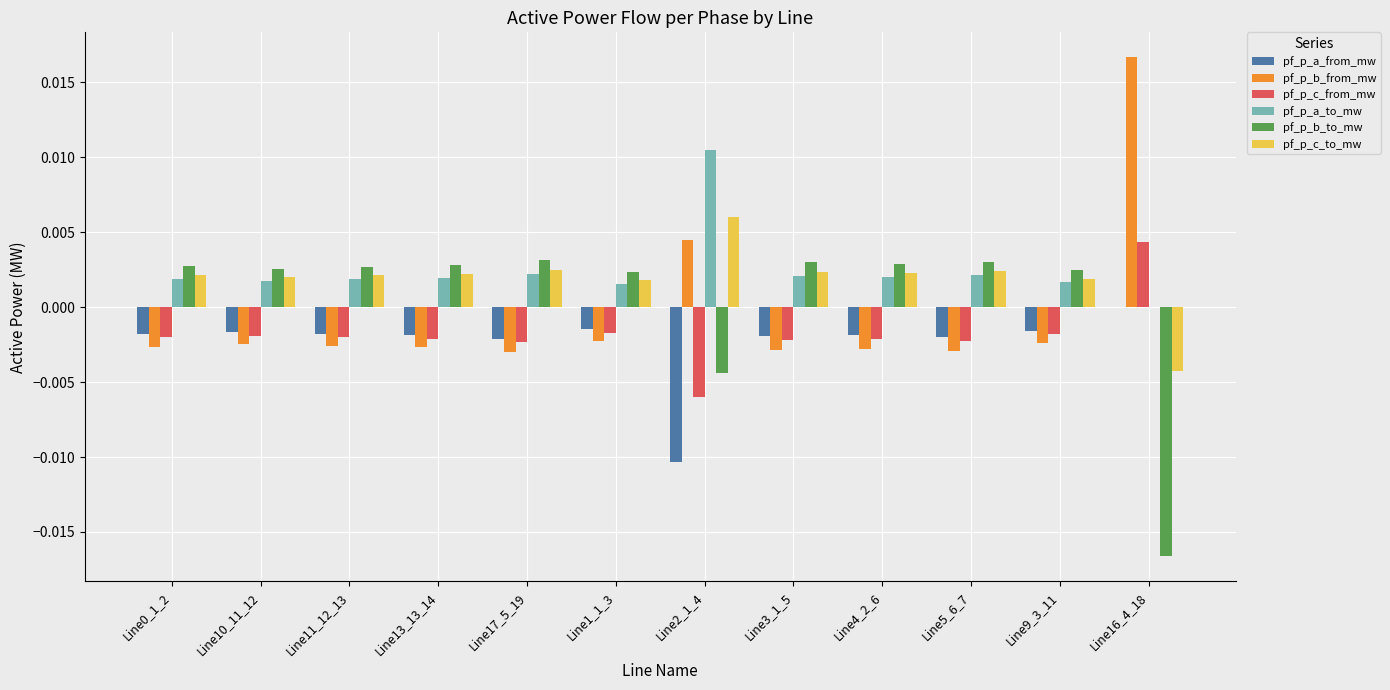

How many groups of bars are there?

12